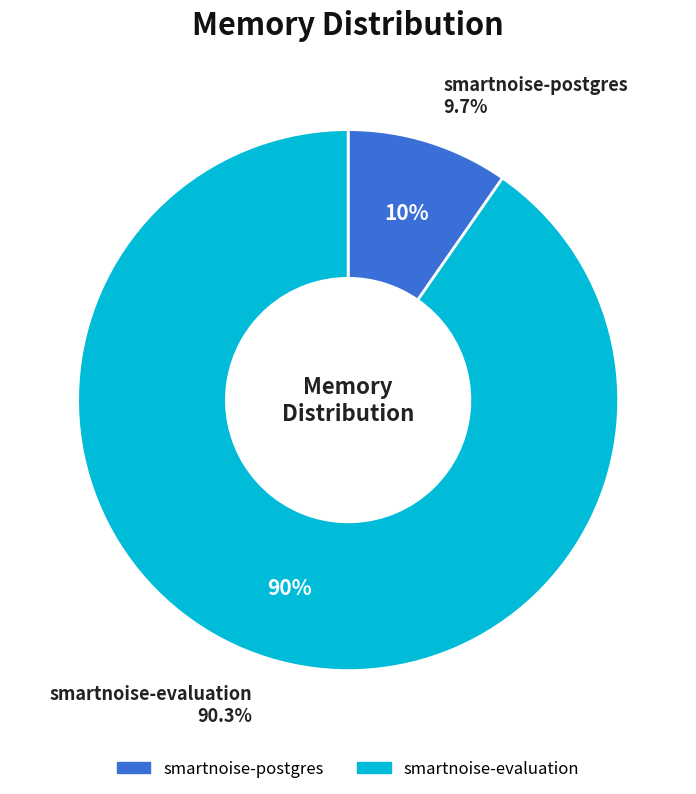

Is it true that smartnoise-evaluation is 32% of the pie?

False